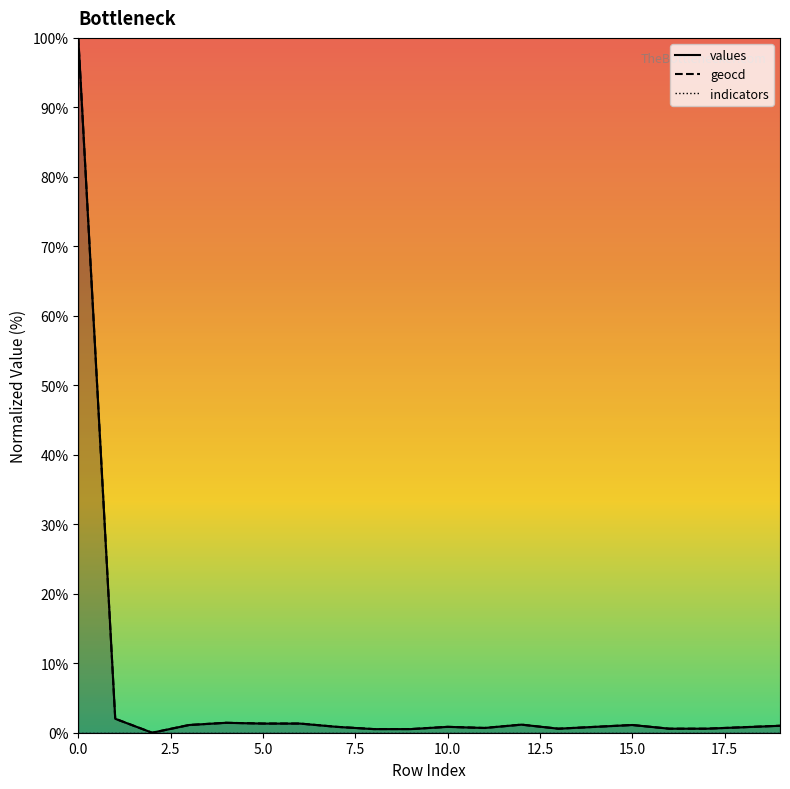

How many positive values does the values series have?

19